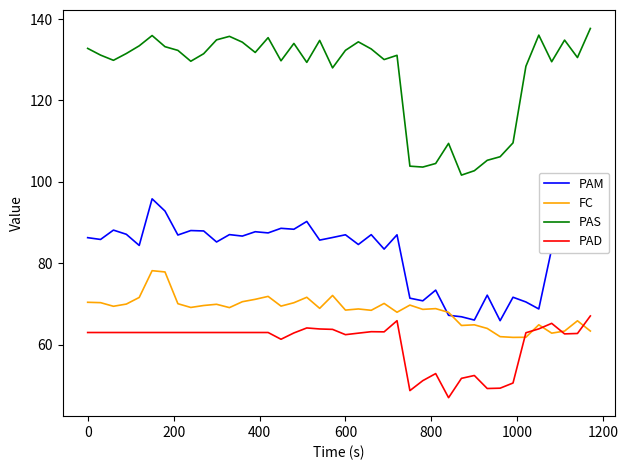

Rank the series by their maximum value, from lowest to highest.

PAD, FC, PAM, PAS